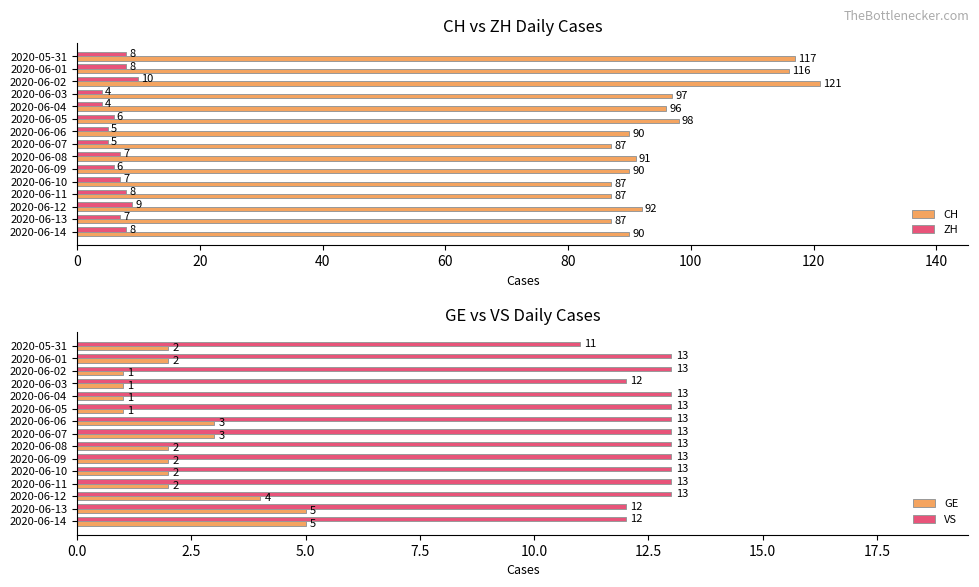

Count the number of data series in this chart.

4